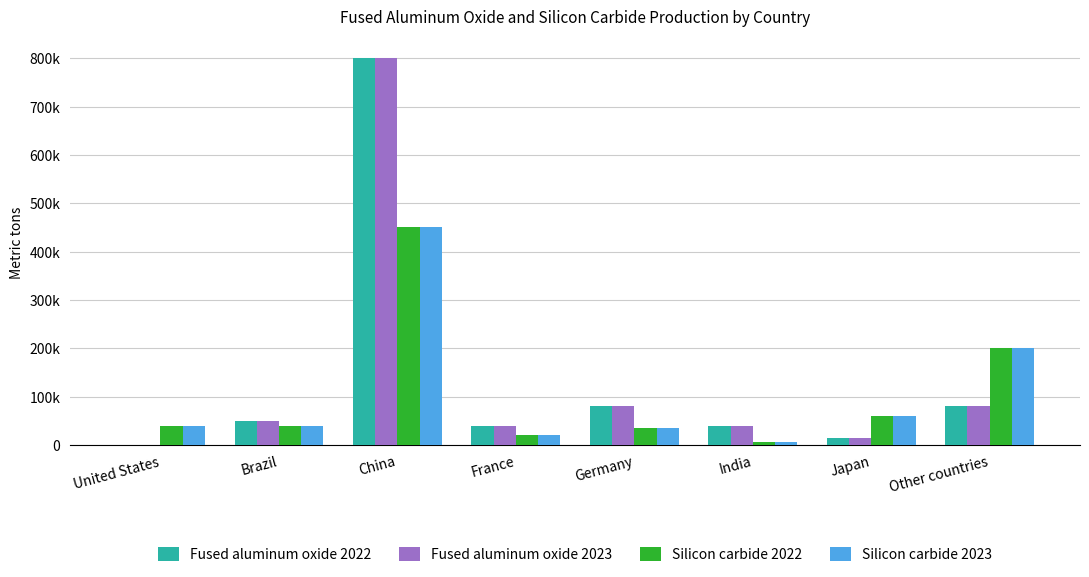

At which category is the sum across all series the highest?

China